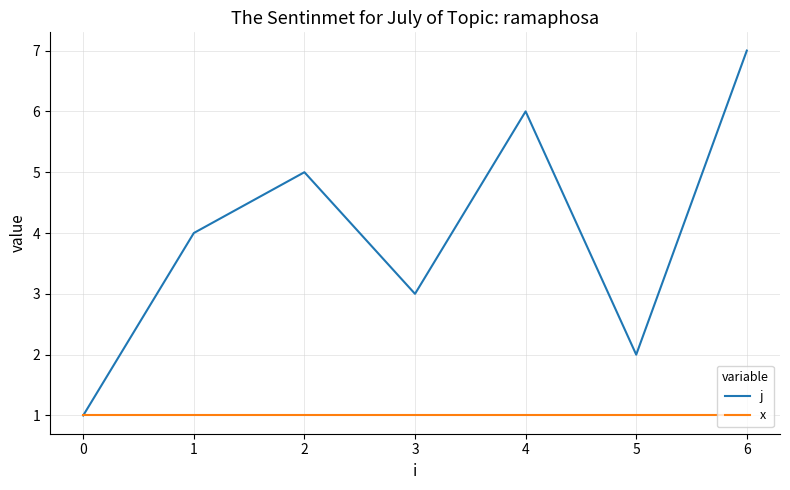

Reading right to left, list all the values displayed in this chart.

j: 7	2	6	3	5	4	1
x: 1	1	1	1	1	1	1